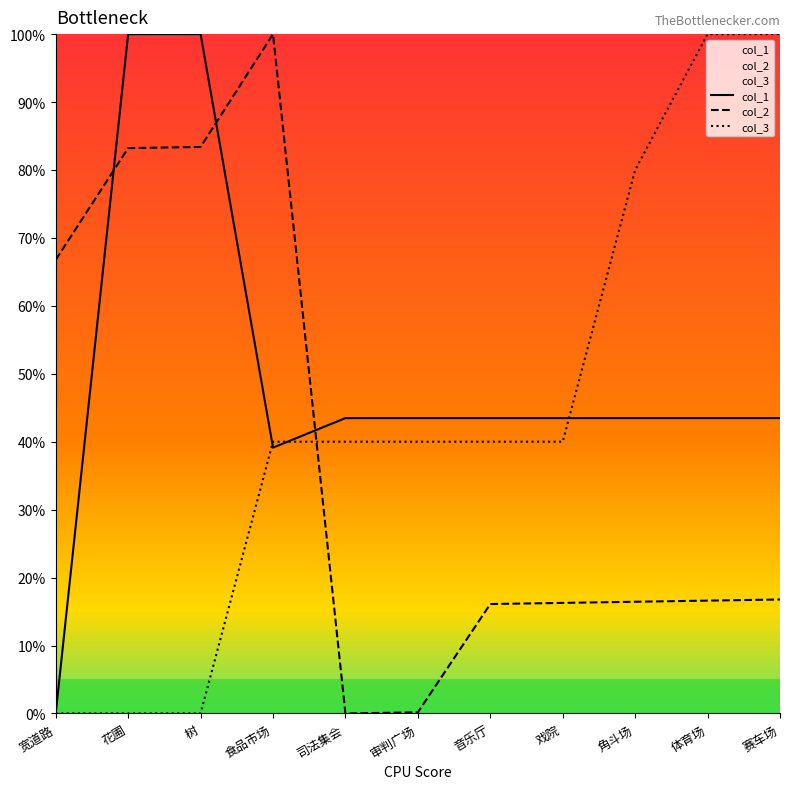

After their last crossing, which series has the higher values: col_2 or col_1?

col_1